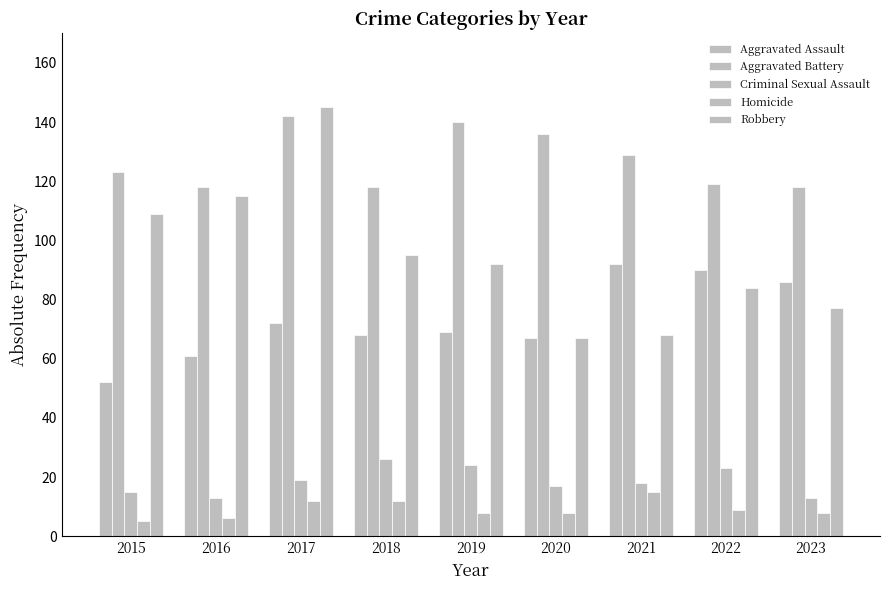

How many series are shown in this chart?

5